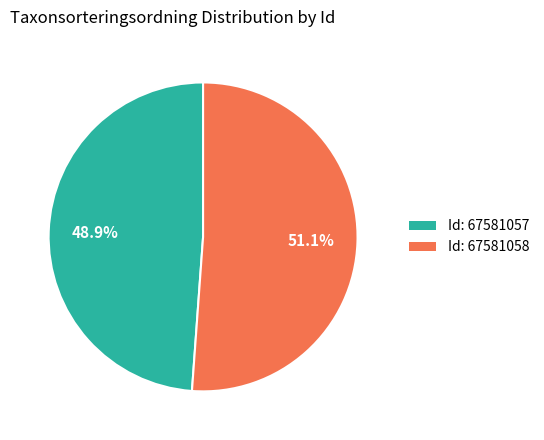

Approximately how many times larger is the value at Id: 67581057 compared to Id: 67581058?

1.0